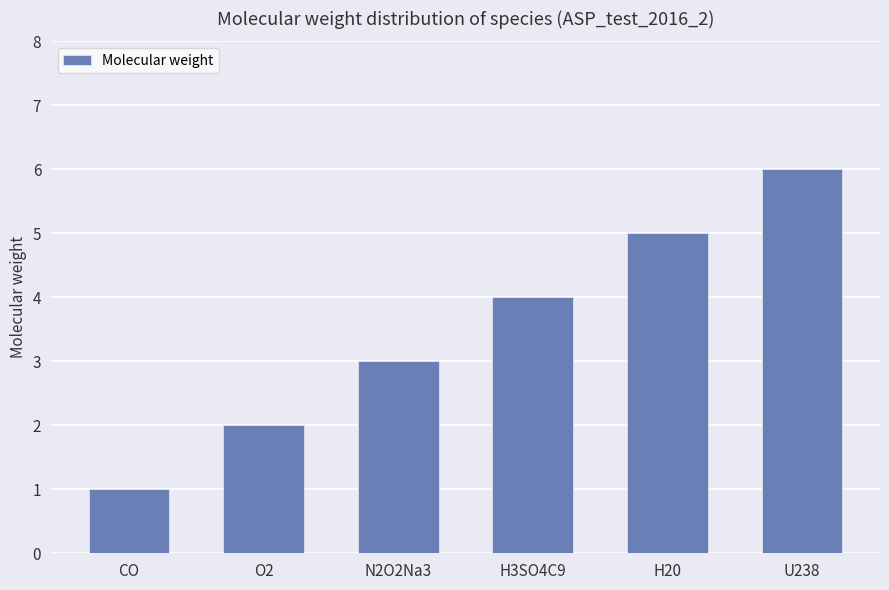

The value at H20 is 8. True or false?

False